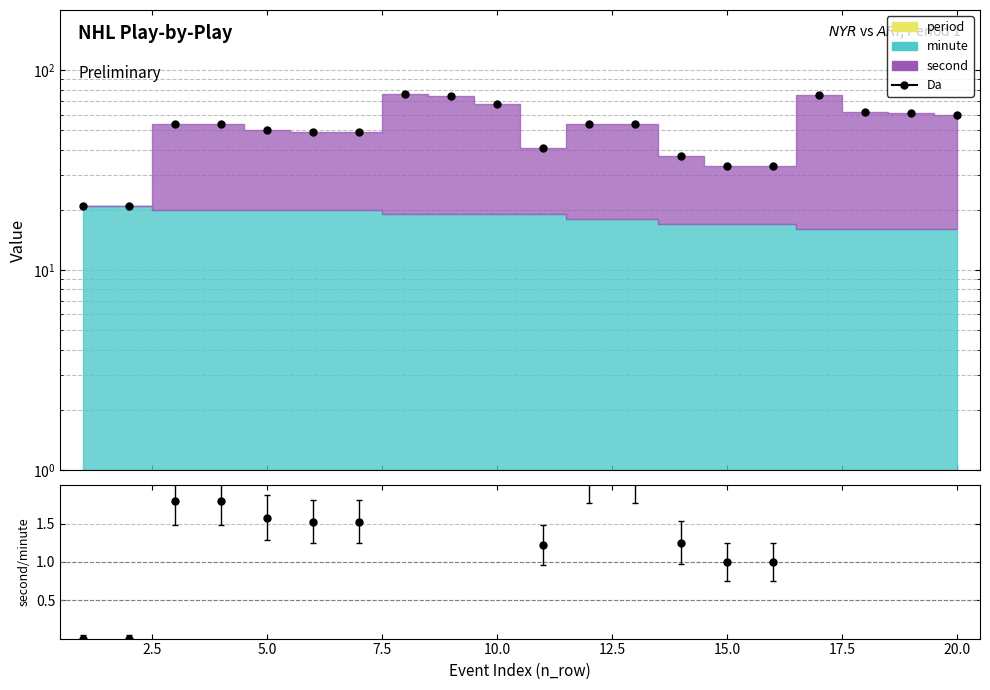

How many points are lower than both their immediate neighbors (excluding endpoints)?

1